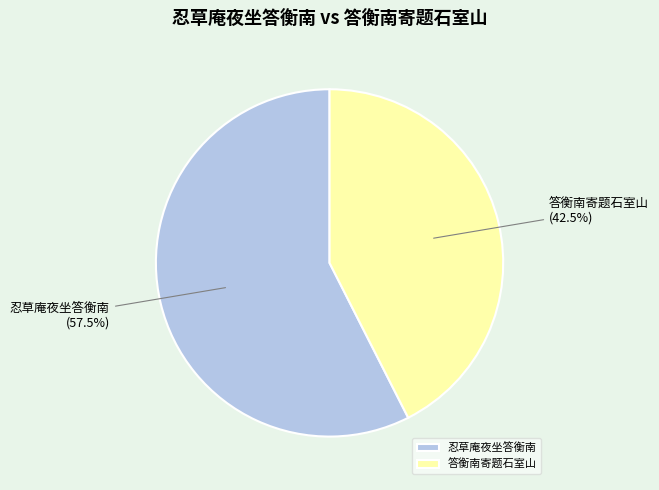

How many segments does this pie chart have?

2